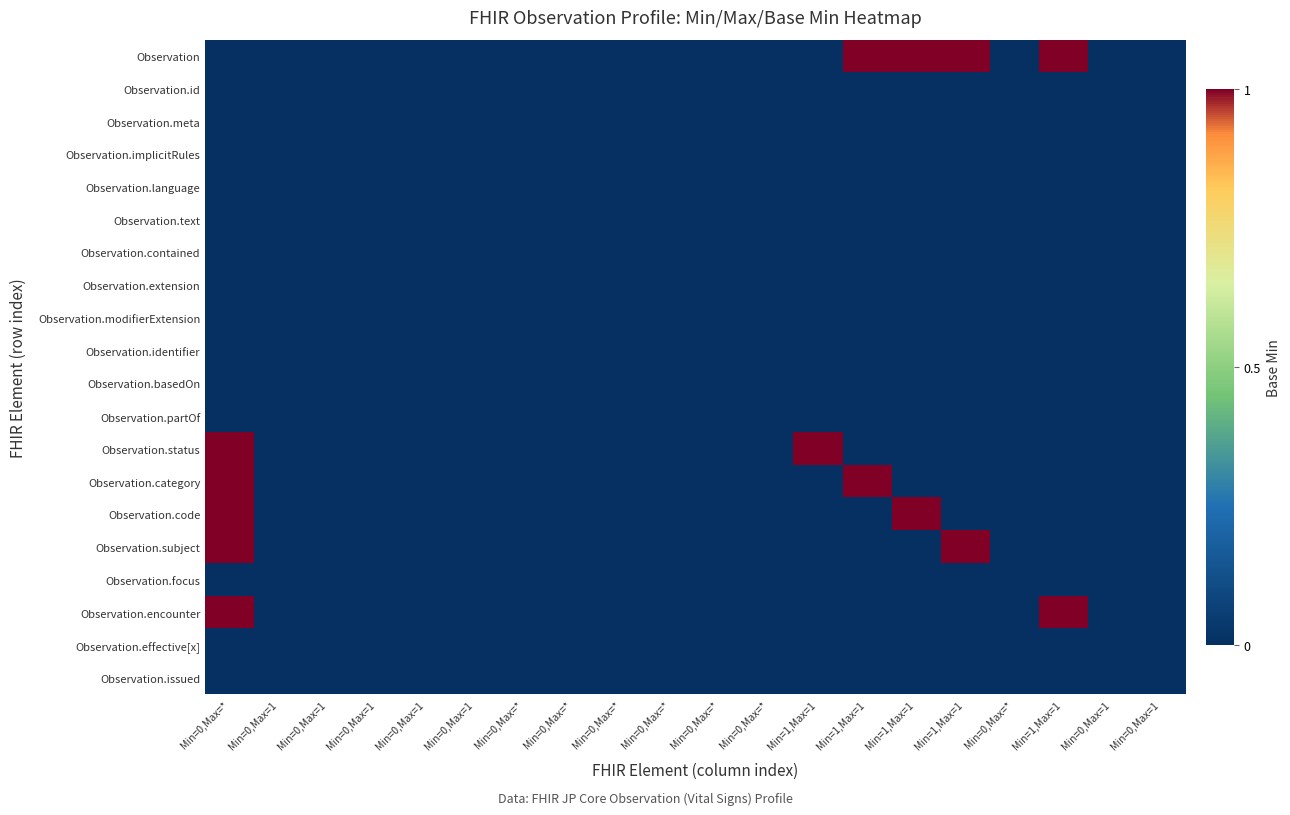

Which series has the largest total across all categories?

Observation